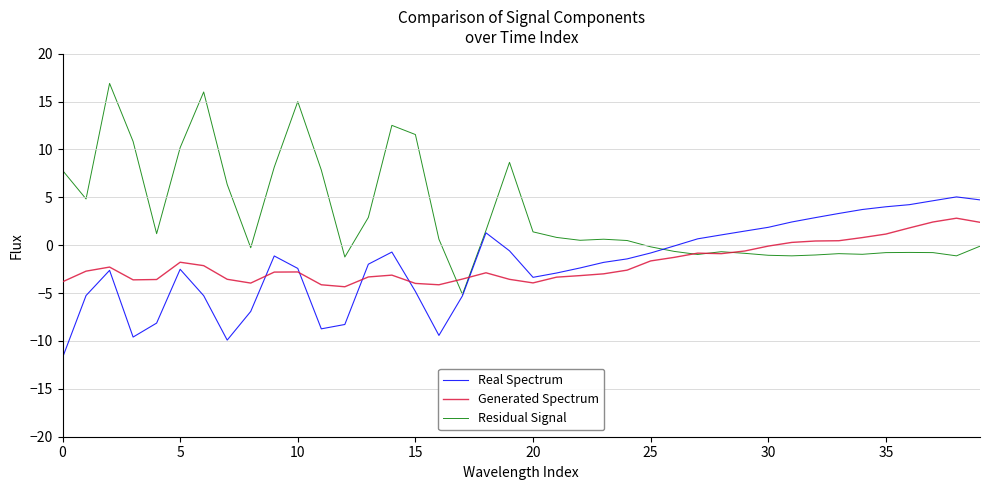

Which series has the largest total across all categories?

Residual Signal